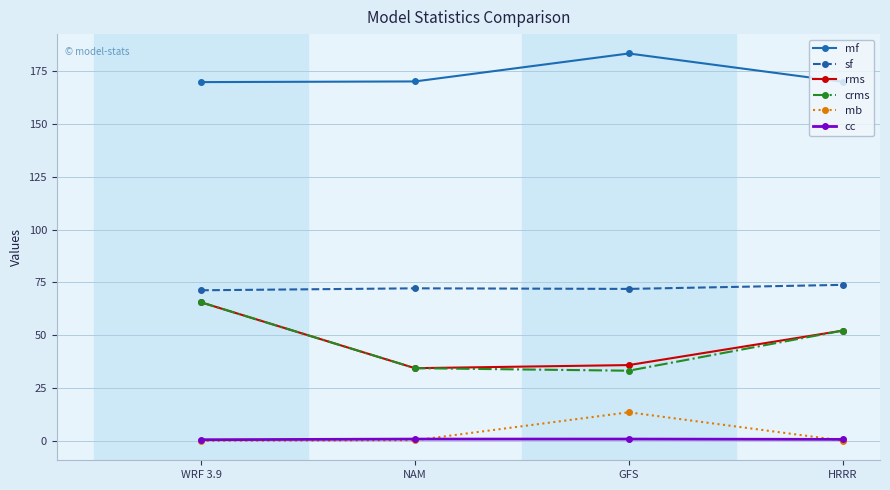

True or false: rms has more than 0 interior local peaks.

False